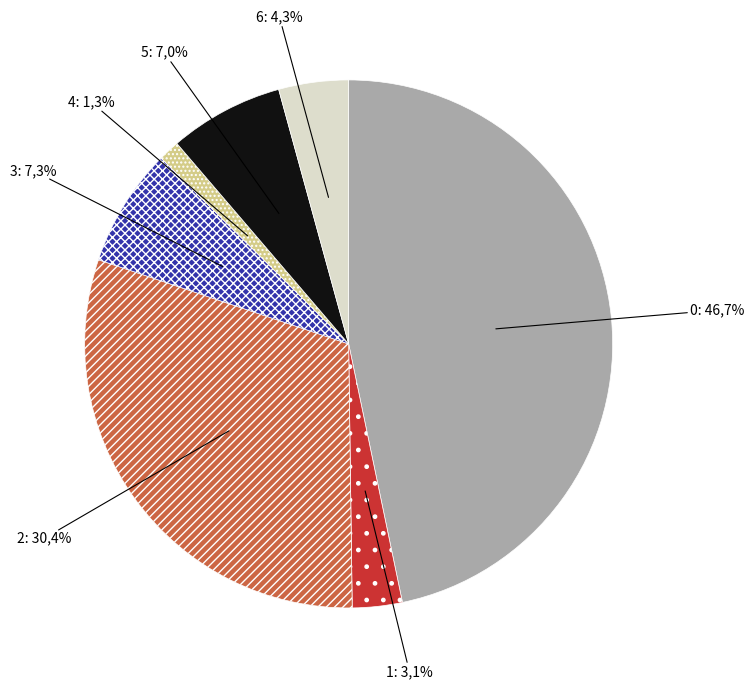

Is it true that 3 is 2% of the pie?

False